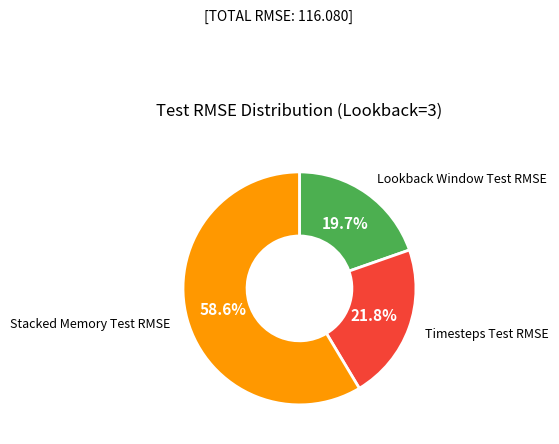

Is there any slice that represents more than half of the pie?

Yes